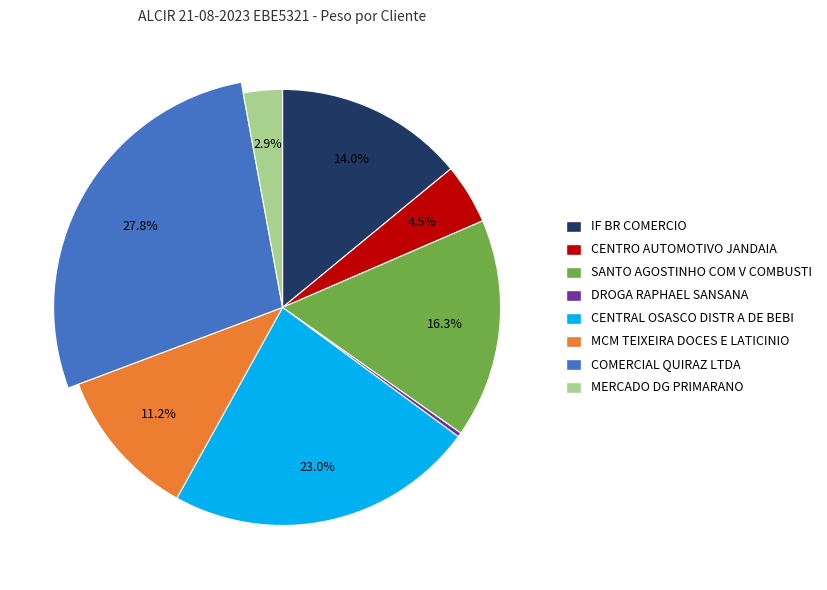

Is there any slice that represents more than half of the pie?

No